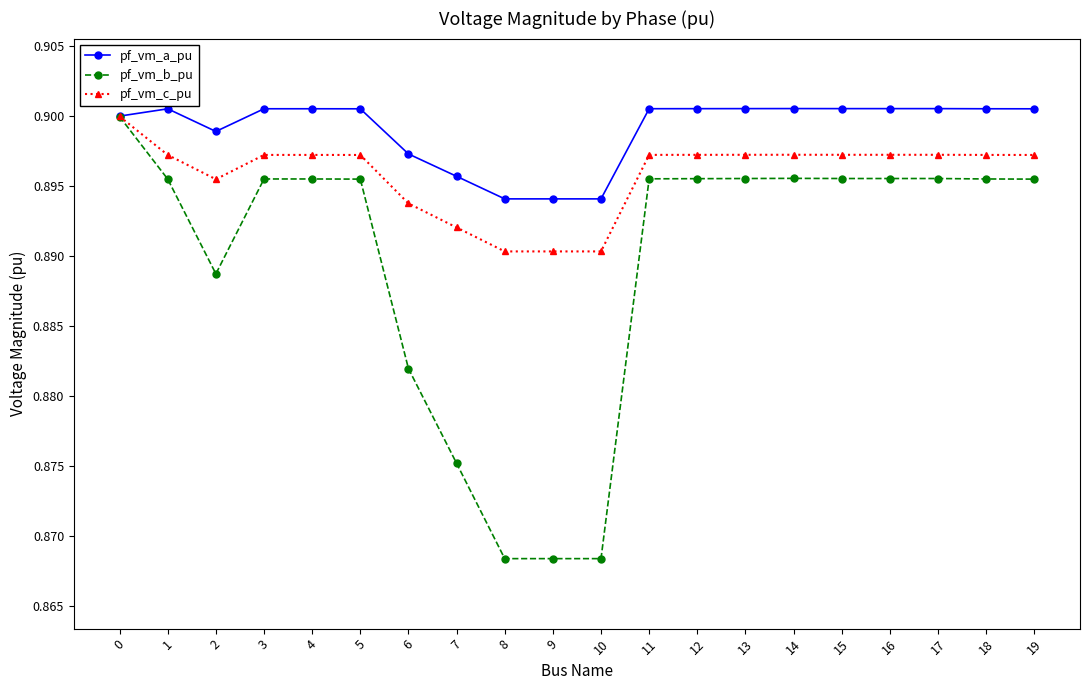

The value of pf_vm_c_pu at 4 is 1.5. True or false?

False